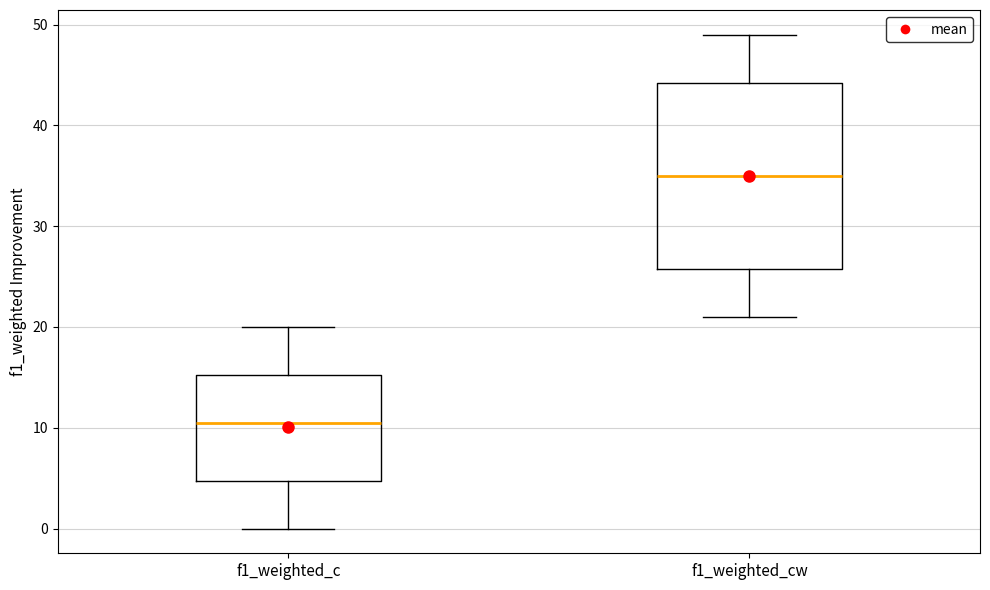

Where does the median line of the box for f1_weighted_c sit on the y-axis? The values are not printed on the chart, so give them approximately, as read against the axis.

11